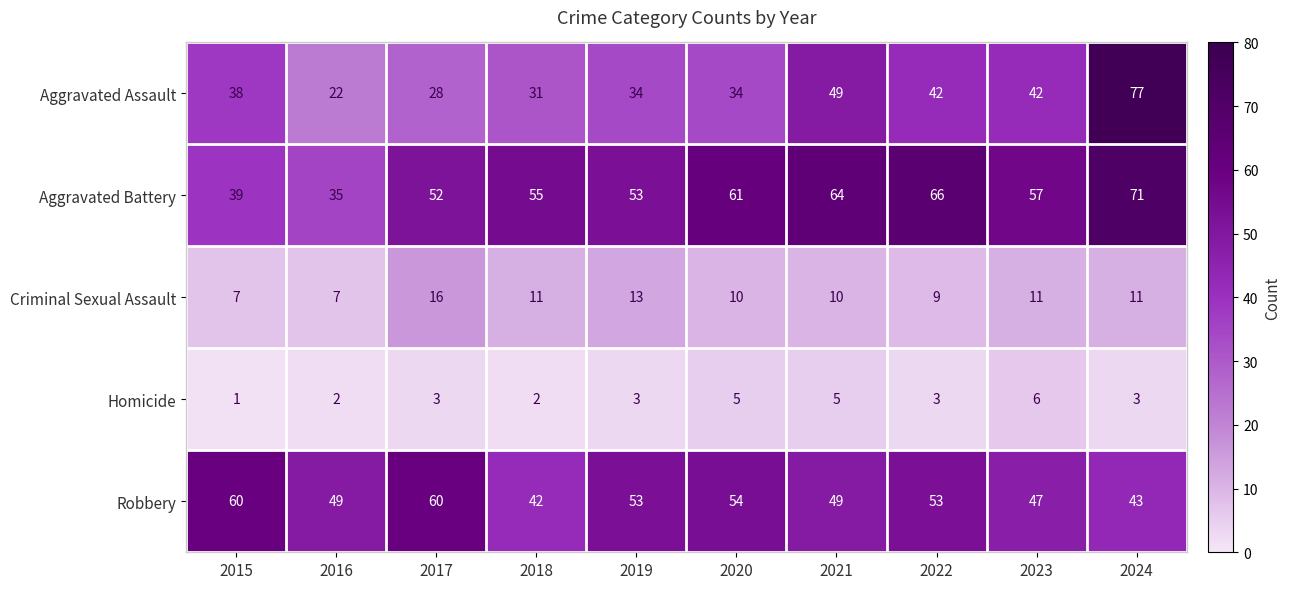

The Aggravated Battery series shows 39 at 2015. True or false?

True